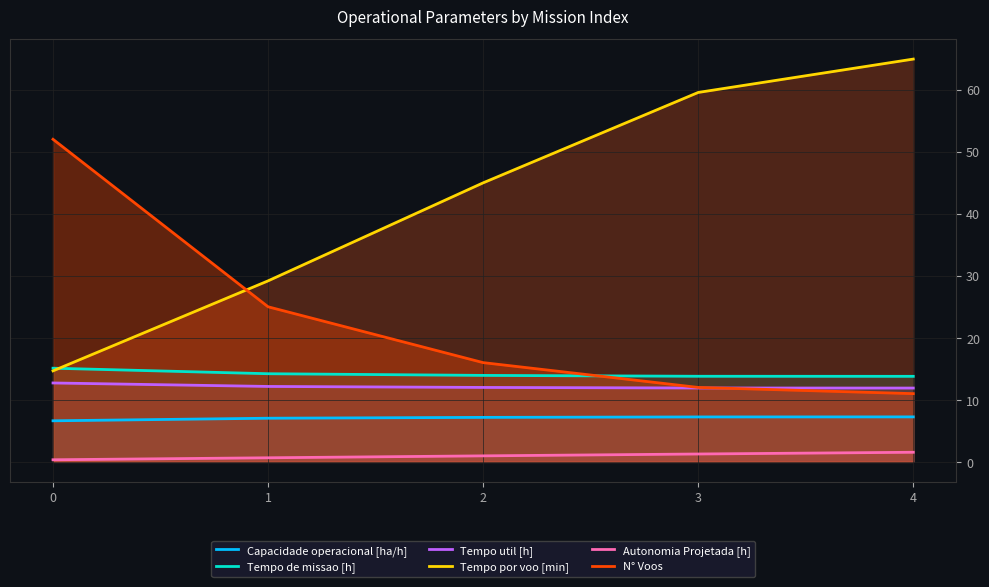

Is it true that N° Voos equals 12.0 at 3?

True